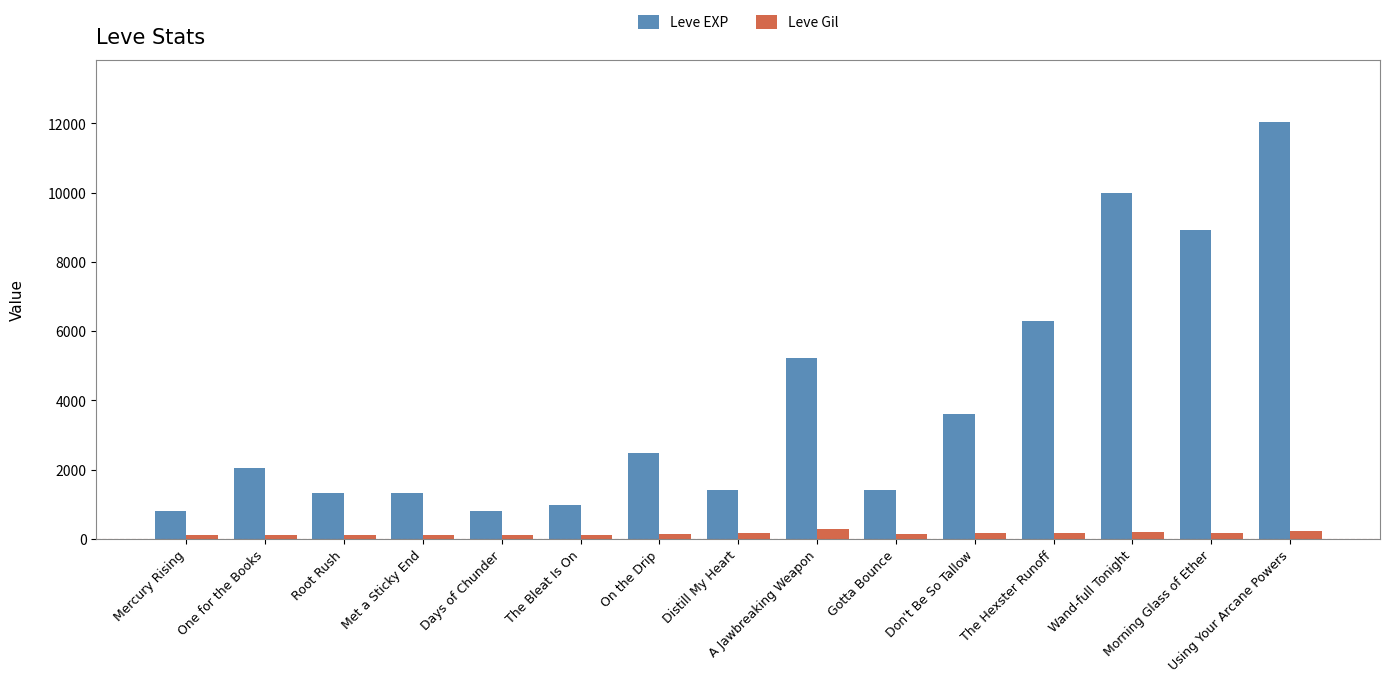

What is the greatest value displayed?

12030